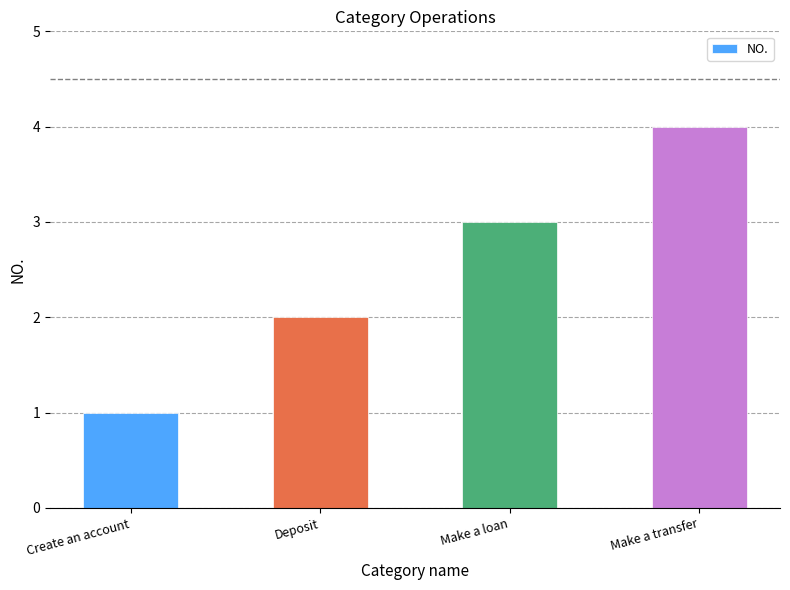

Approximately how many times larger is the value at Make a transfer compared to Make a loan?

1.3